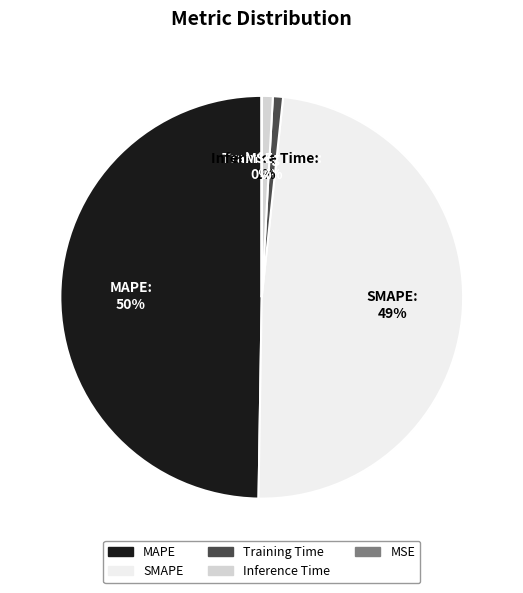

To the nearest percent, what percentage of the pie is Inference Time?

1%